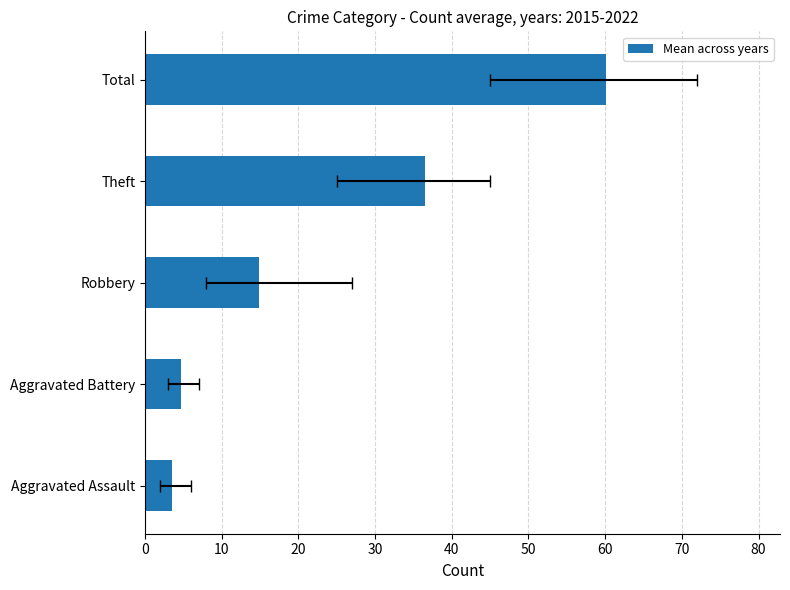

Are the bars horizontal?

Yes